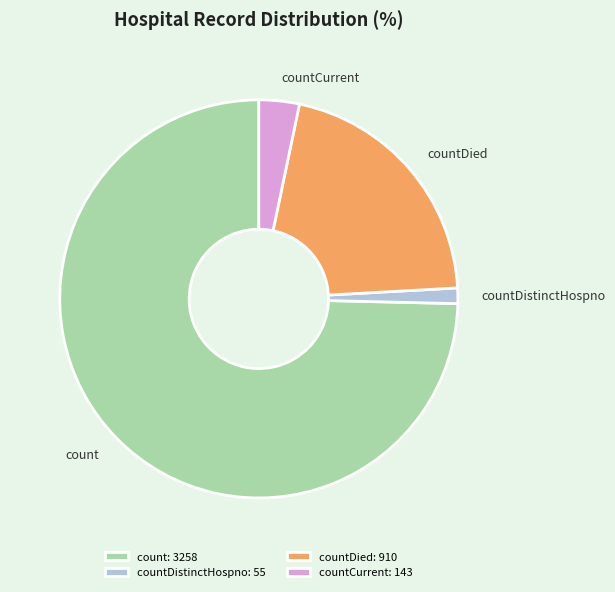

Is the sum of countDistinctHospno and countCurrent greater than half?

No